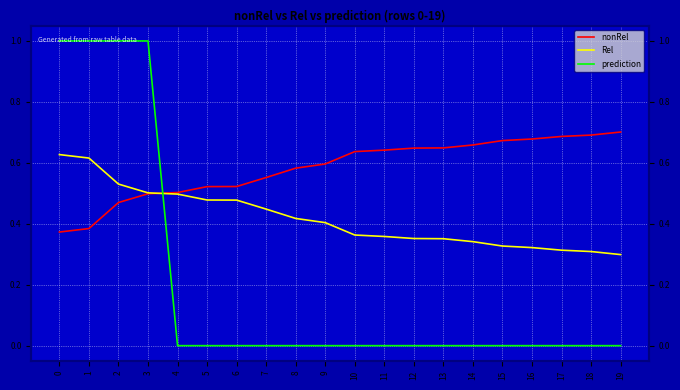

How many lines are shown in the chart?

3